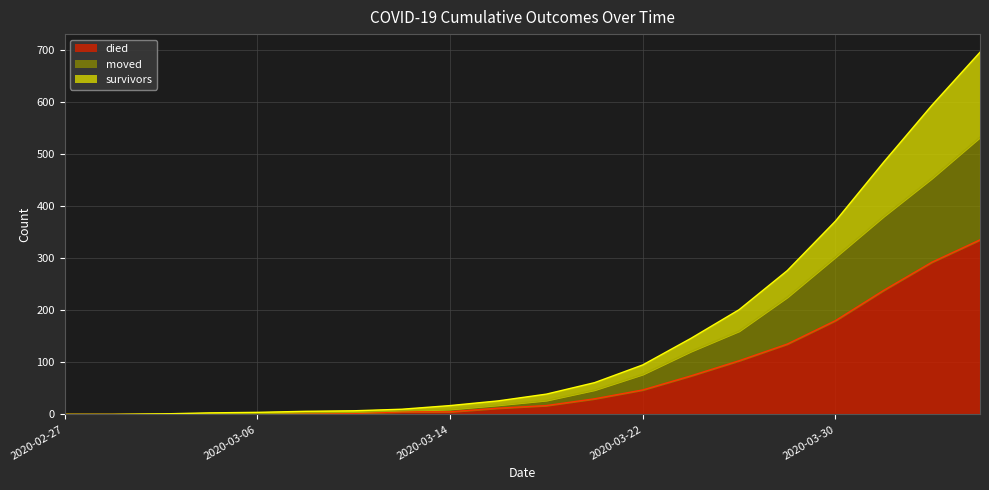

What is the difference between the maximum and minimum values in the died series?

335